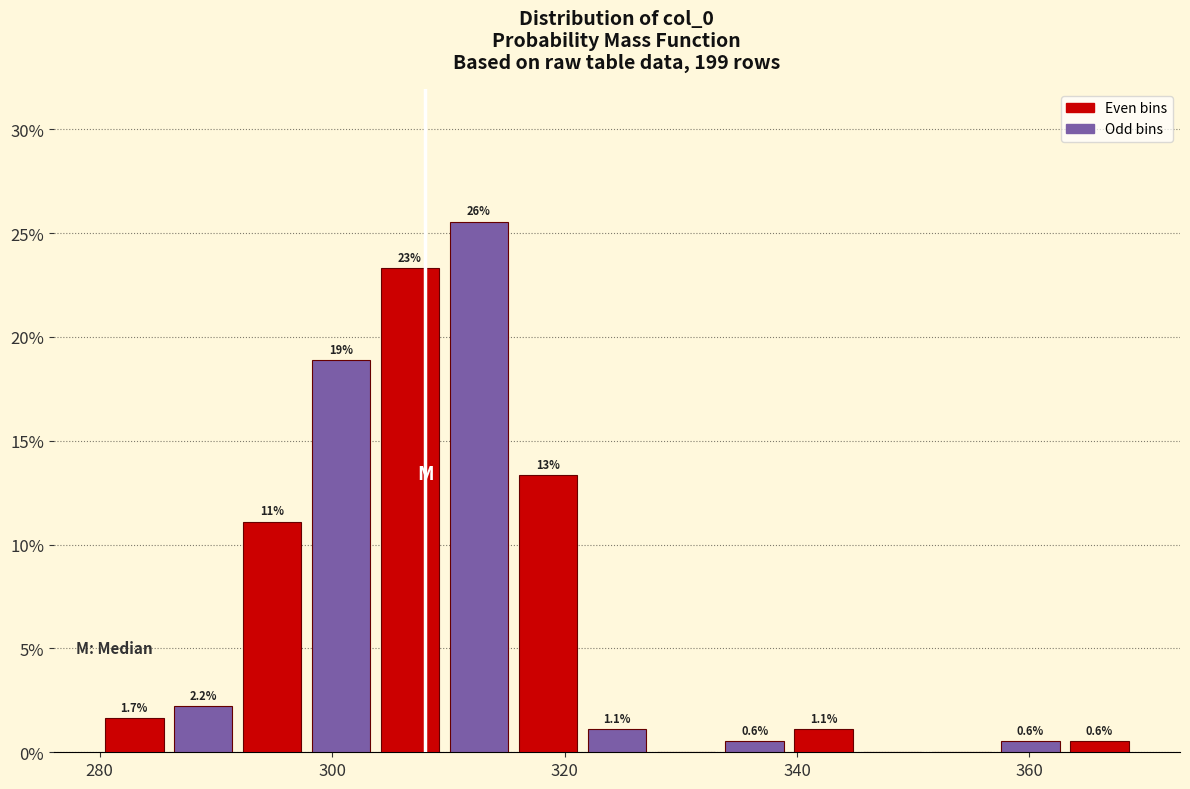

Around what value on the x-axis is the tallest bar? Give the approximate position of its centre, as read against the axis.

312